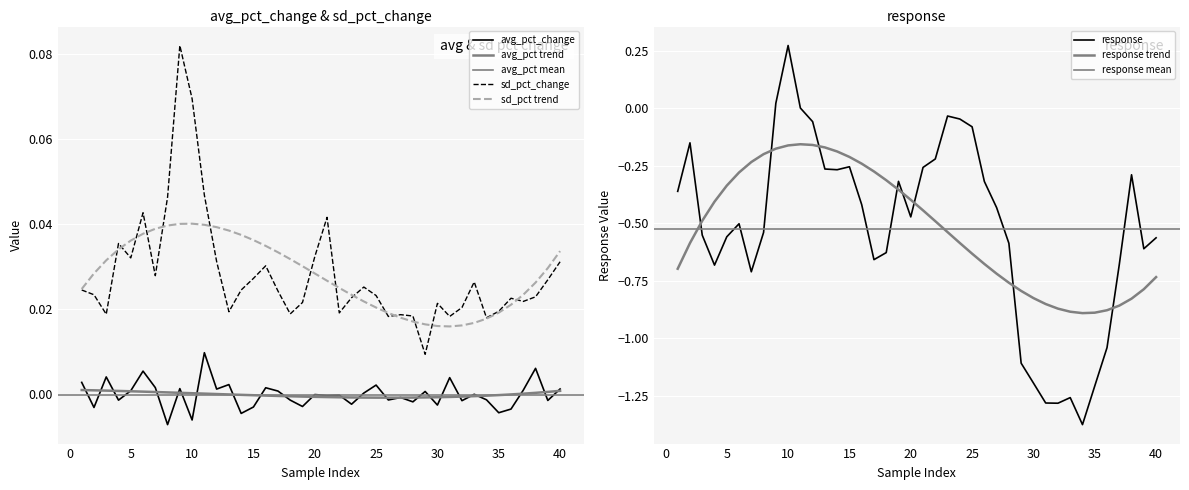

What is the spread (max minus min) of values at 5?

0.6